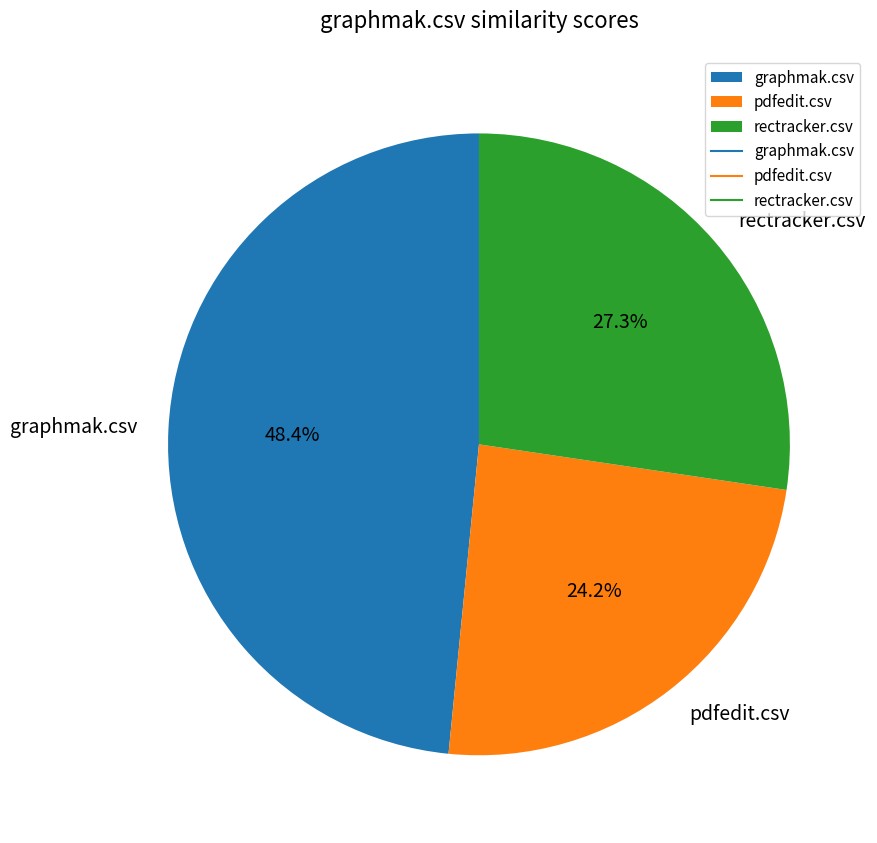

What is the smallest slice in the pie chart?

pdfedit.csv